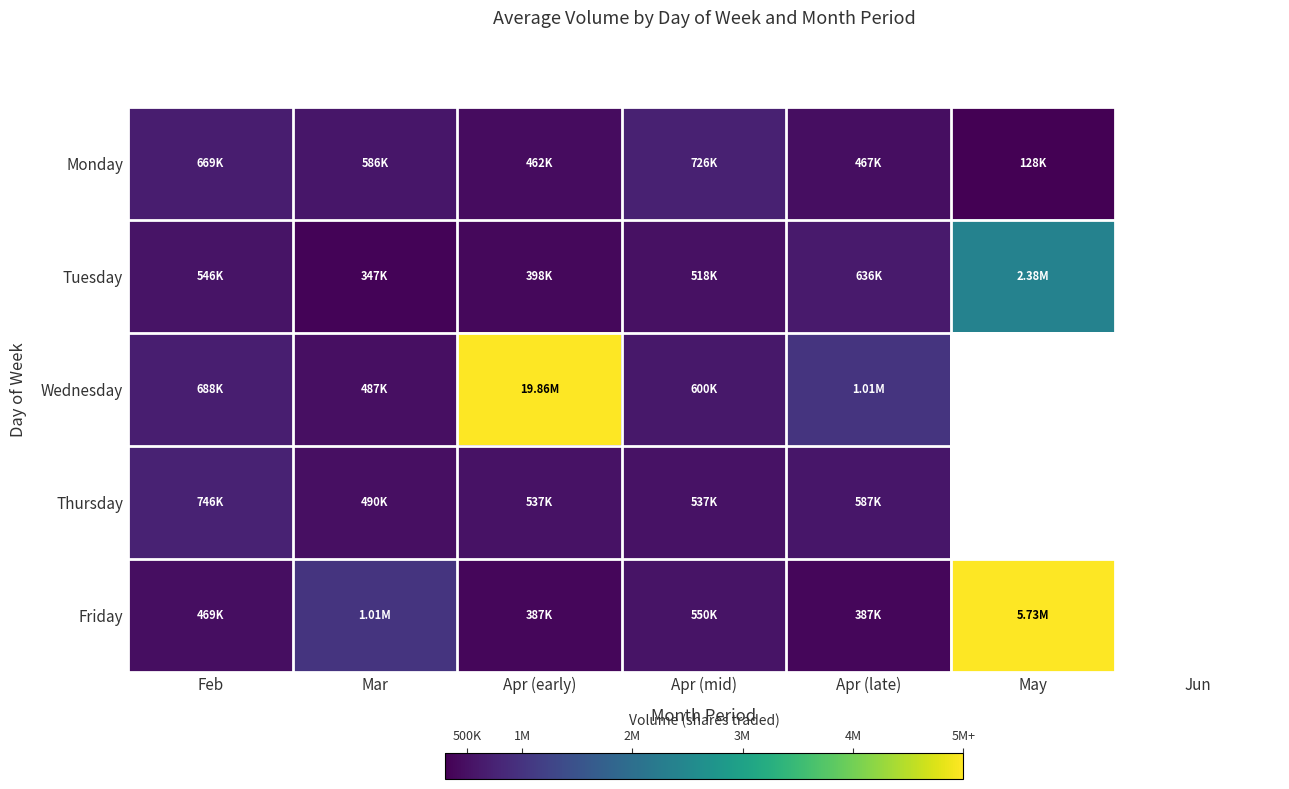

Reading left to right, transcribe all the data shown in this chart.

Monday: Feb=669353	Mar=585655	Apr (early)=461851	Apr (mid)=726144	Apr (late)=467009	May=128397	Jun=0
Tuesday: Feb=546446	Mar=347120	Apr (early)=397902	Apr (mid)=517515	Apr (late)=635863	May=2377604	Jun=0
Wednesday: Feb=687939	Mar=486920	Apr (early)=19861450	Apr (mid)=600409	Apr (late)=1014671	May=0	Jun=0
Thursday: Feb=745584	Mar=490195	Apr (early)=536823	Apr (mid)=536776	Apr (late)=586614	May=0	Jun=0
Friday: Feb=468525	Mar=1012295	Apr (early)=387067	Apr (mid)=549755	Apr (late)=386769	May=5726706	Jun=0